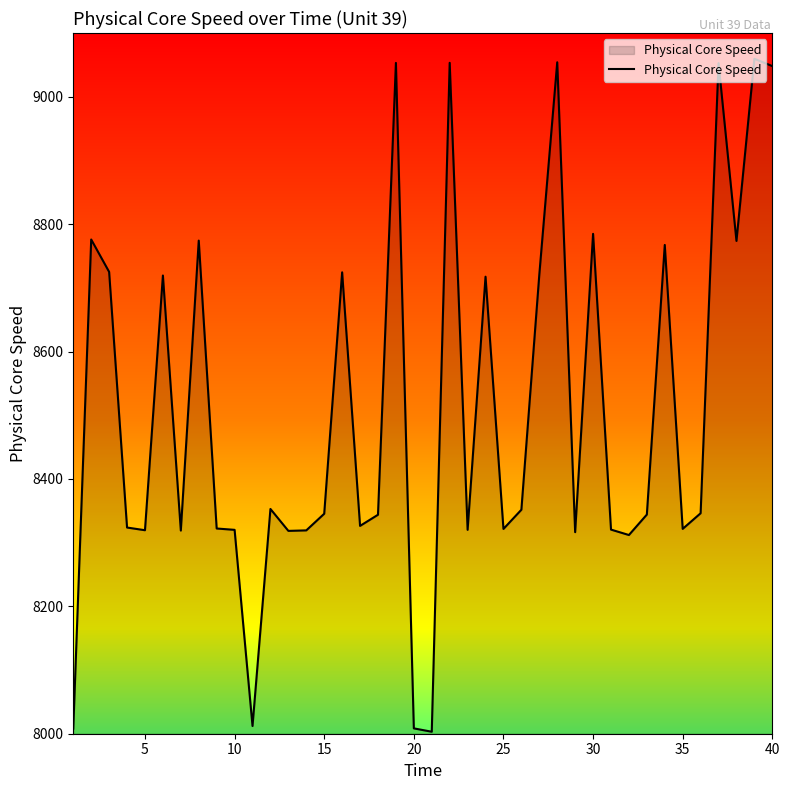

What is the difference between the maximum and second lowest values?

1051.6